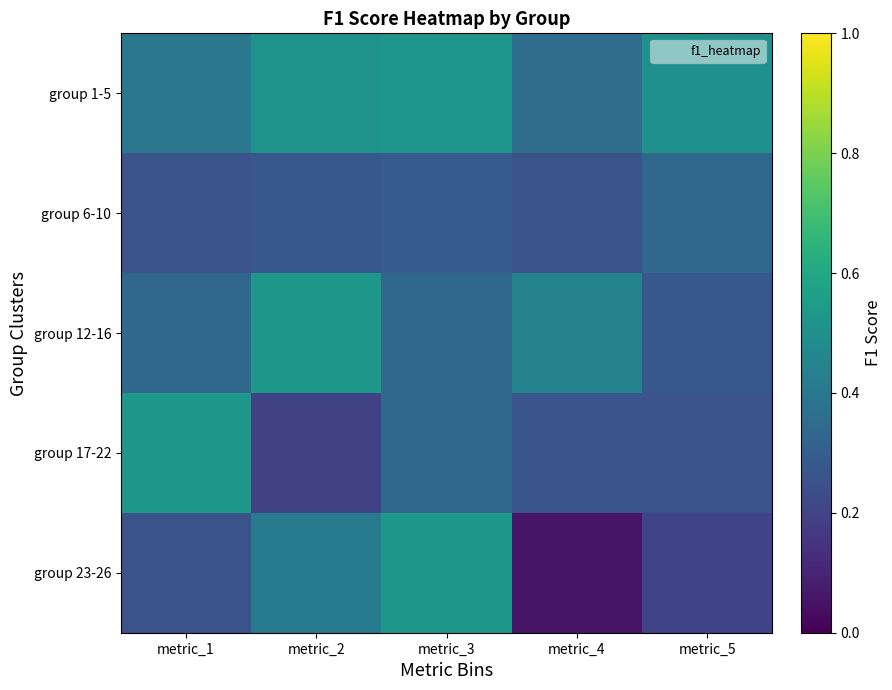

Which category has the highest value across all series?

metric_3